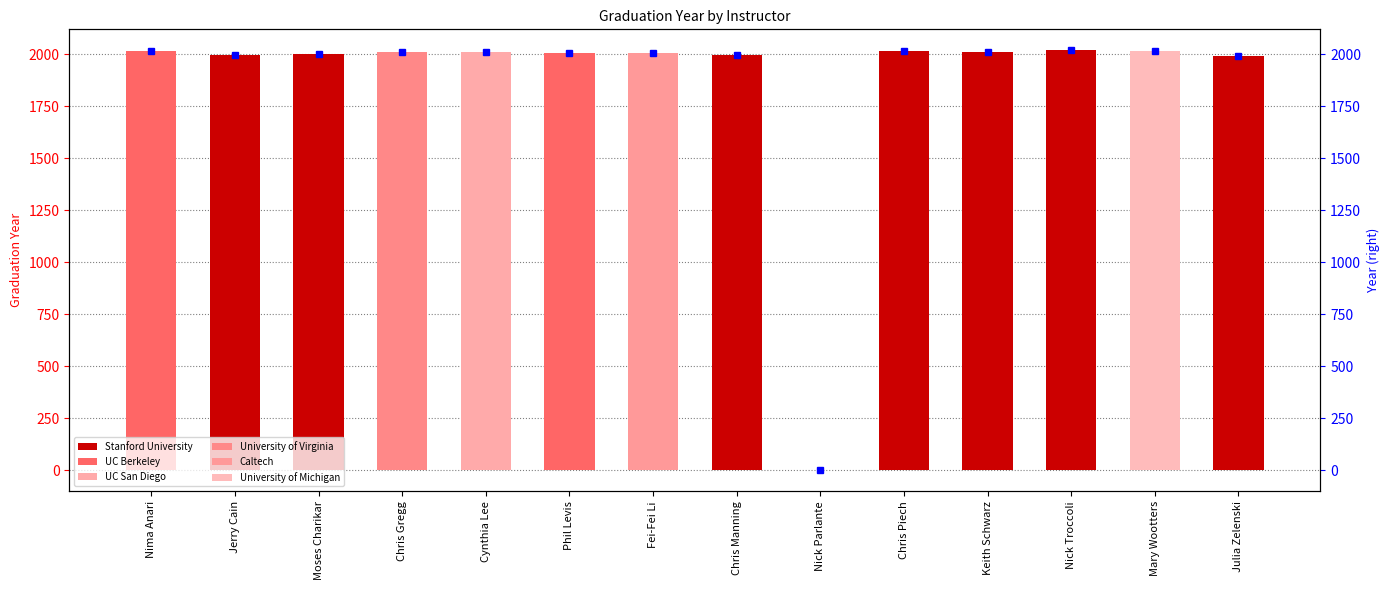

Reading right to left, transcribe all the data shown in this chart.

1990	2014	2018	2011	2016	-1	1994	2005	2005	2009	2012	2000	1997	2015